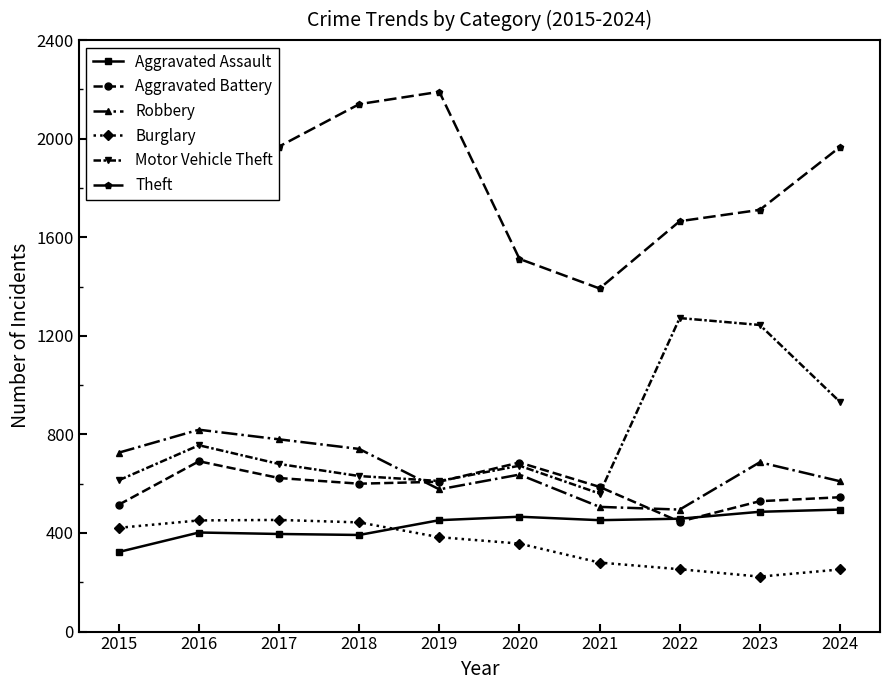

At which label does Motor Vehicle Theft first exceed 680?

2016